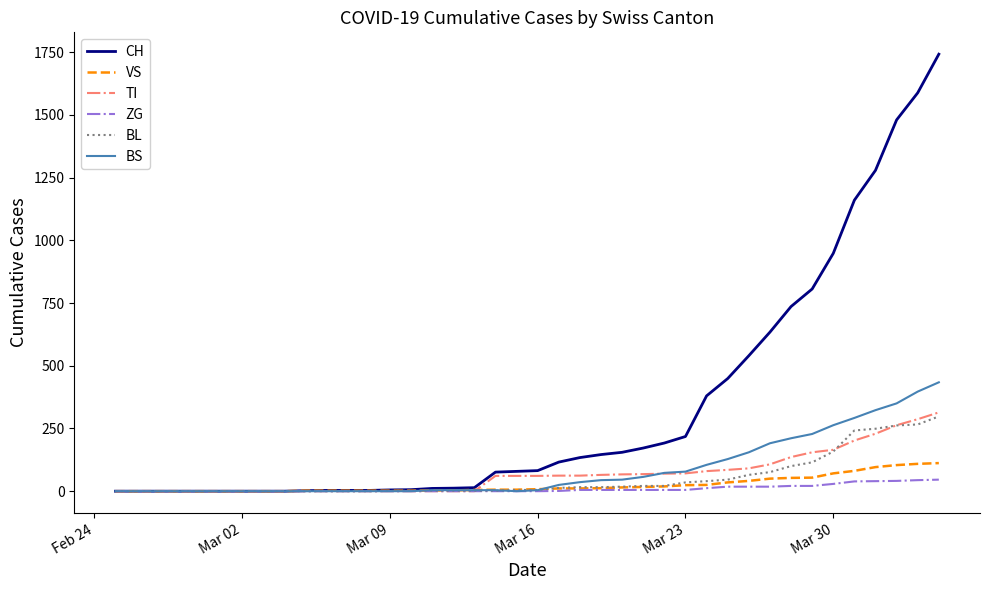

Which series has the widest spread of values?

CH